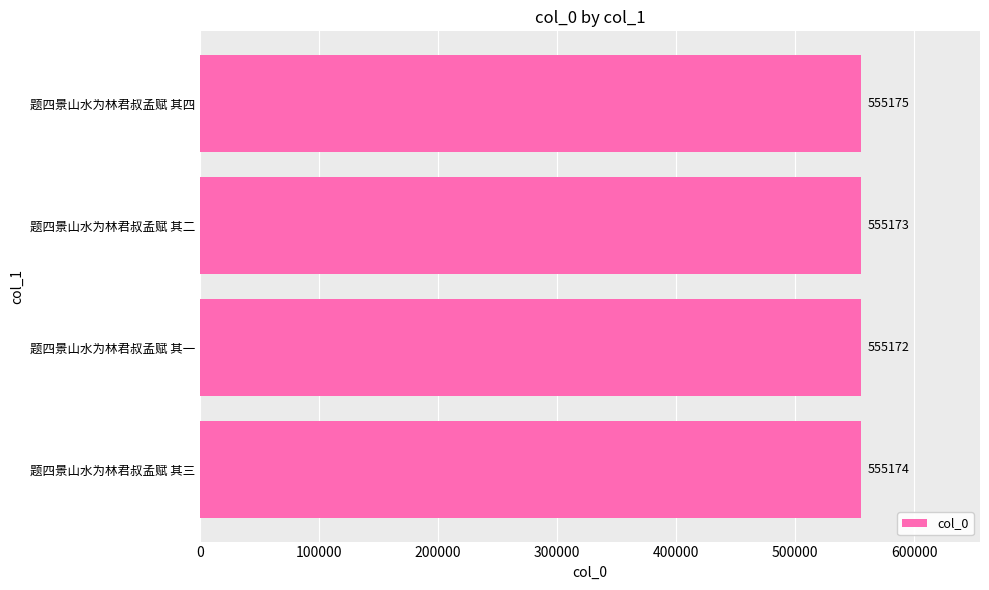

The value at 题四景山水为林君叔孟赋 其一 is 776514. True or false?

False